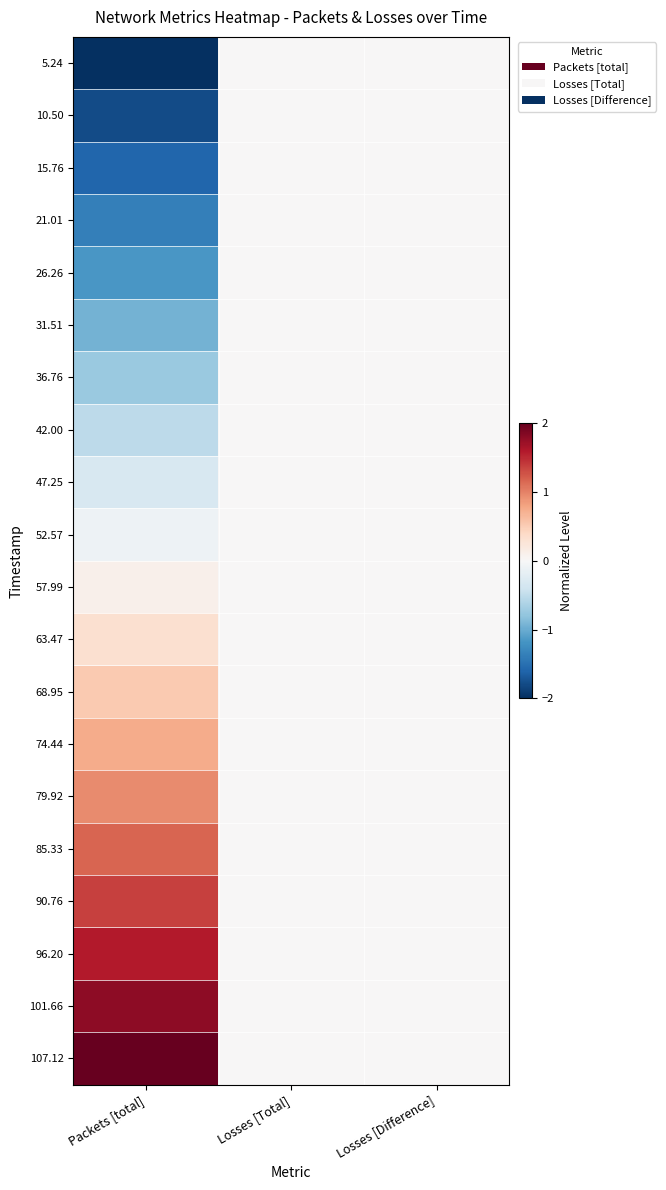

At Packets [total], list the series in order from largest to smallest.

107.12, 101.66, 96.20, 90.76, 85.33, 79.92, 74.44, 68.95, 63.47, 57.99, 52.57, 47.25, 42.00, 36.76, 31.51, 26.26, 21.01, 15.76, 10.50, 5.24